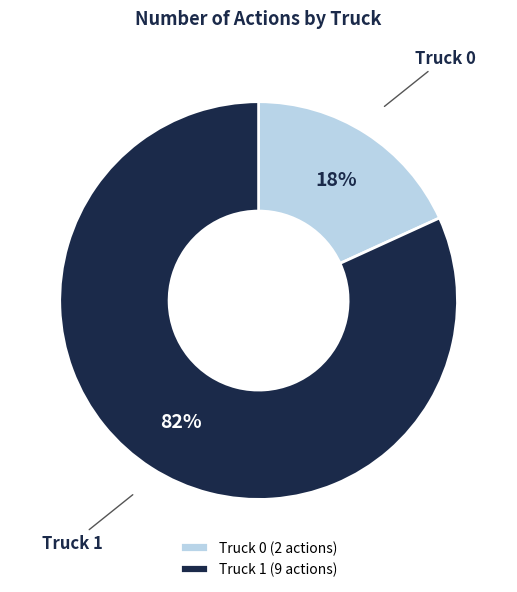

To the nearest percent, what portion does Truck 0 represent?

18%